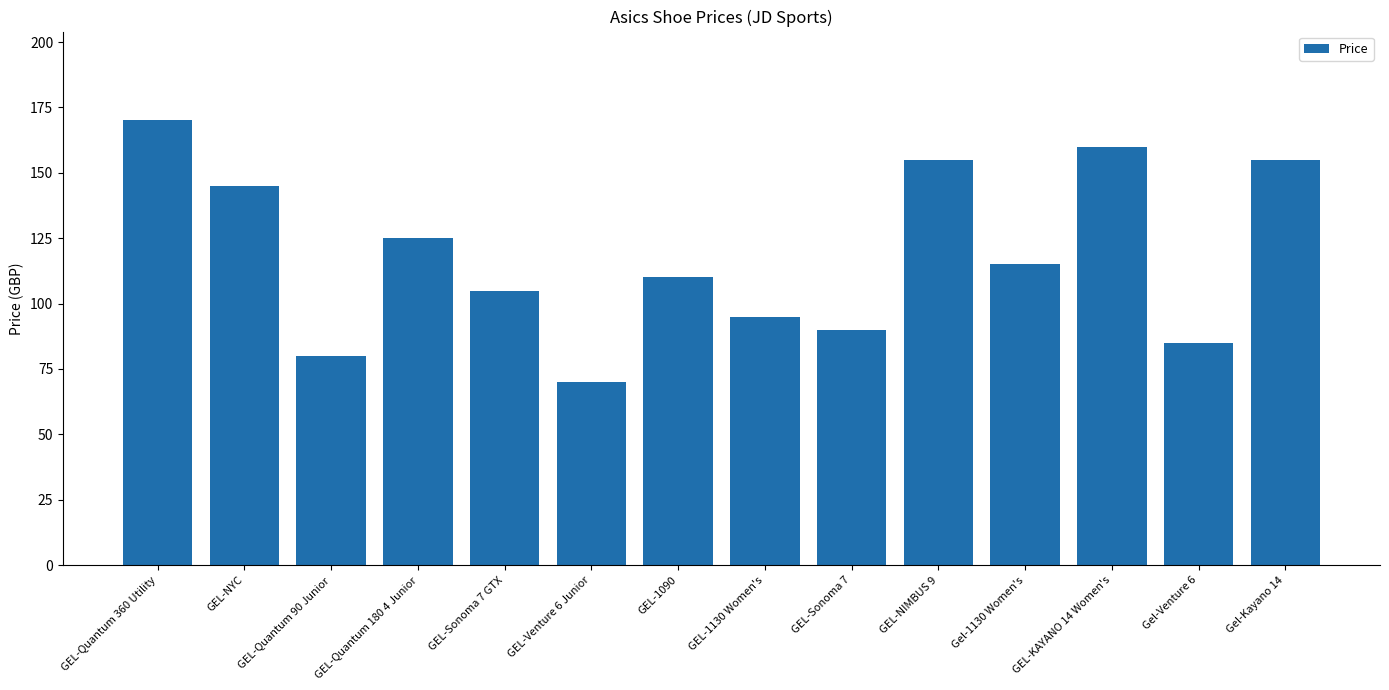

The chart shows a value of 162 at Gel-1130 Women's. True or false?

False